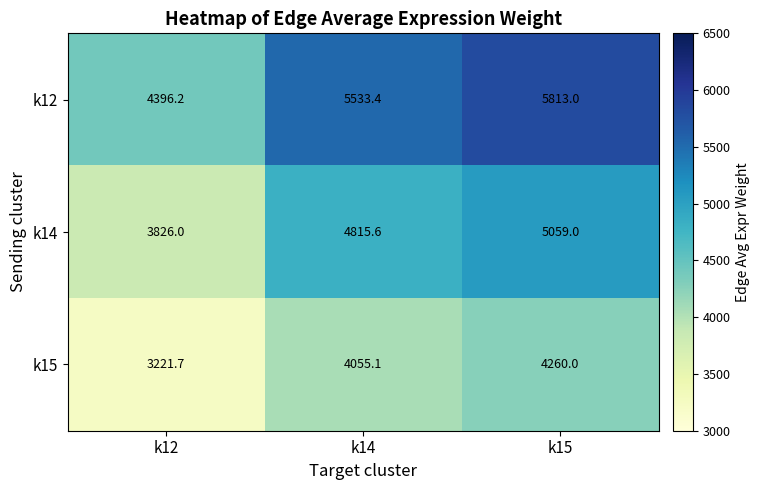

What is the difference between the maximum and minimum values in the k14 series?

1233.0